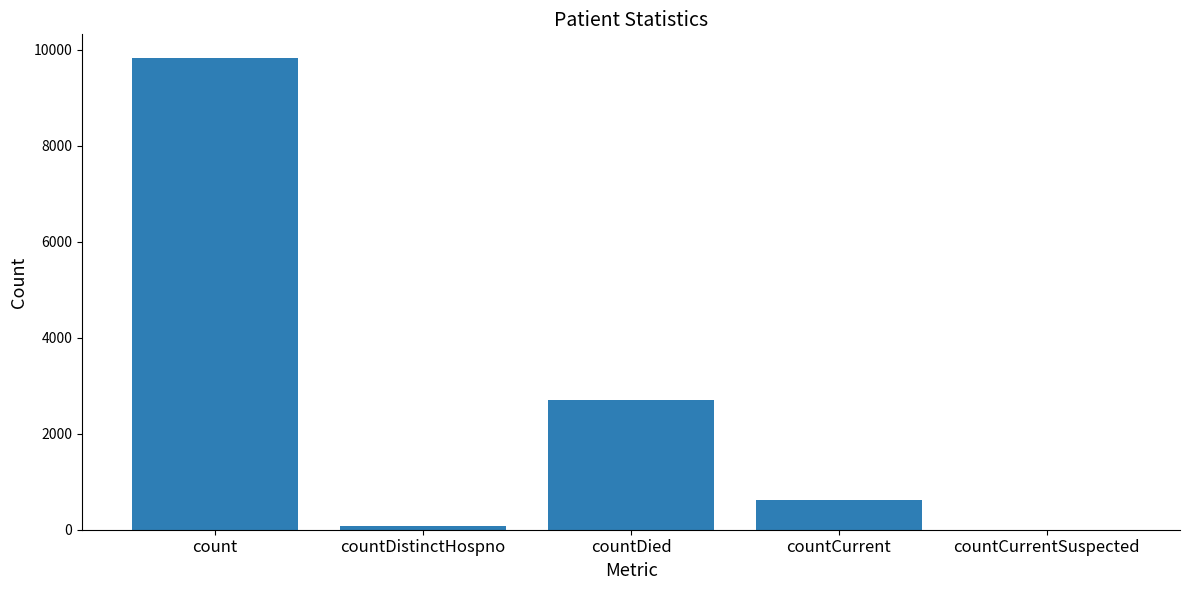

Where is the data nearest to the value 4915?

countDied